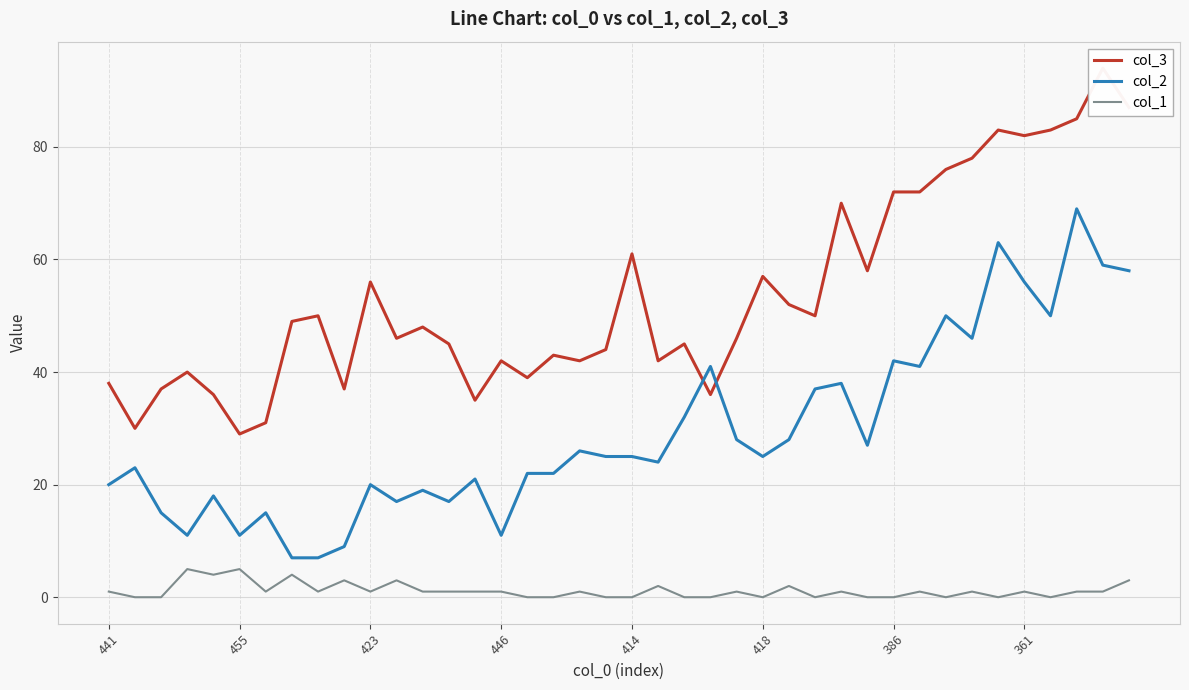

True or false: col_3 has more than 1 interior local peaks.

True